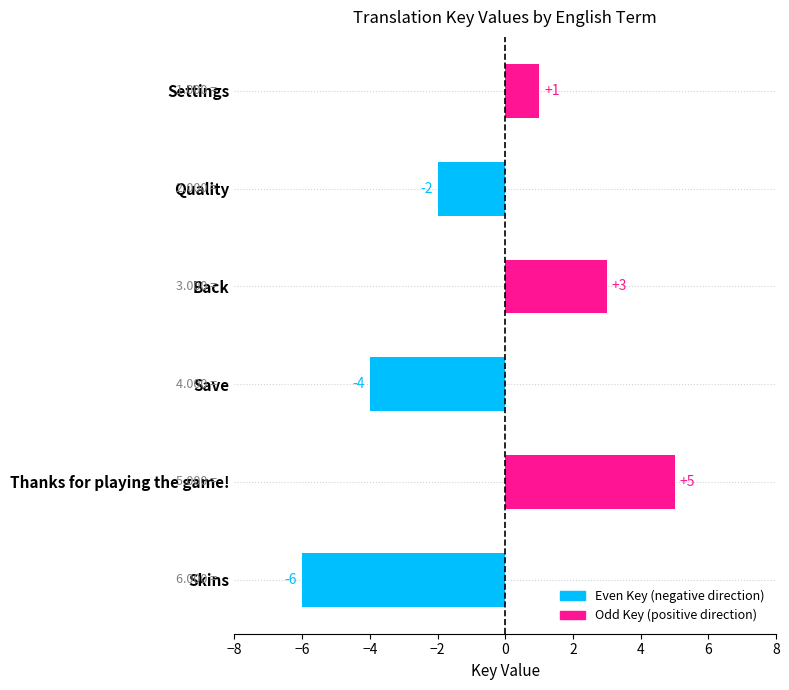

What is the difference between the maximum and second lowest values?

9